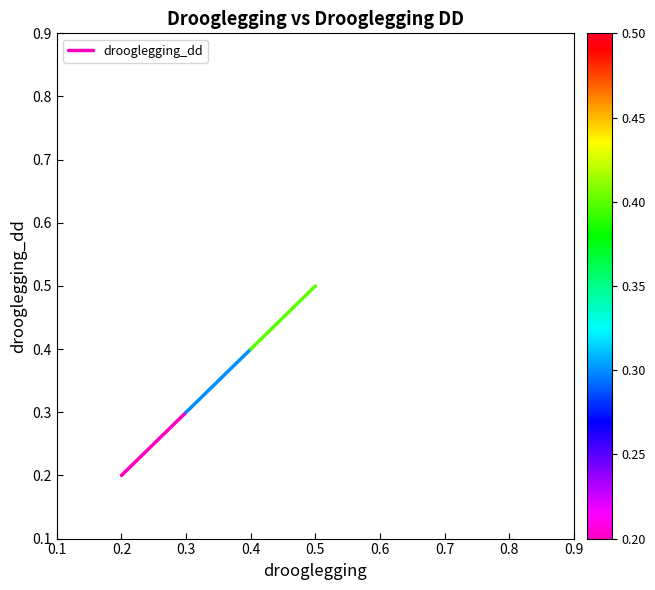

Does the chart display data point markers on the line(s)?

No